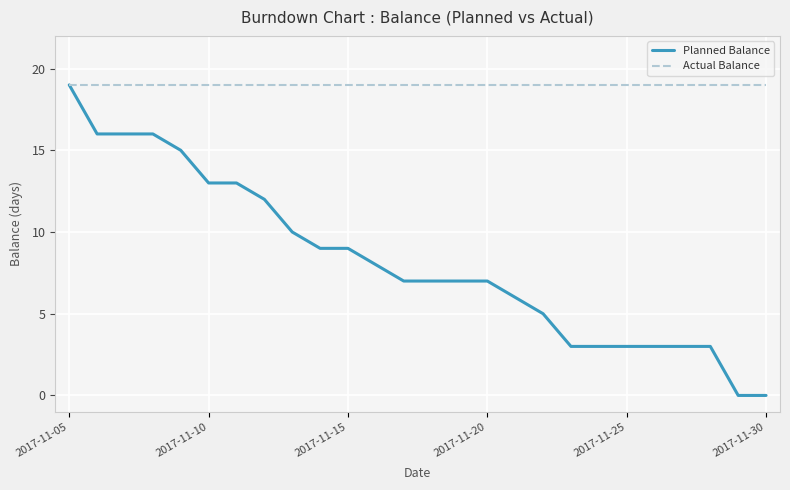

At how many categories does at least one series exceed 4?

26